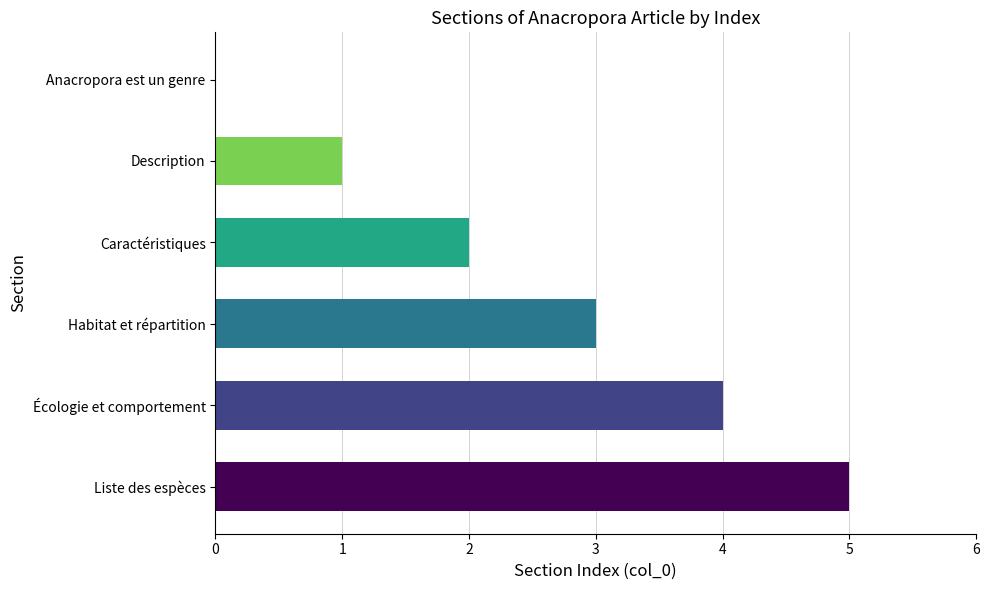

Count the number of categories in the chart.

6